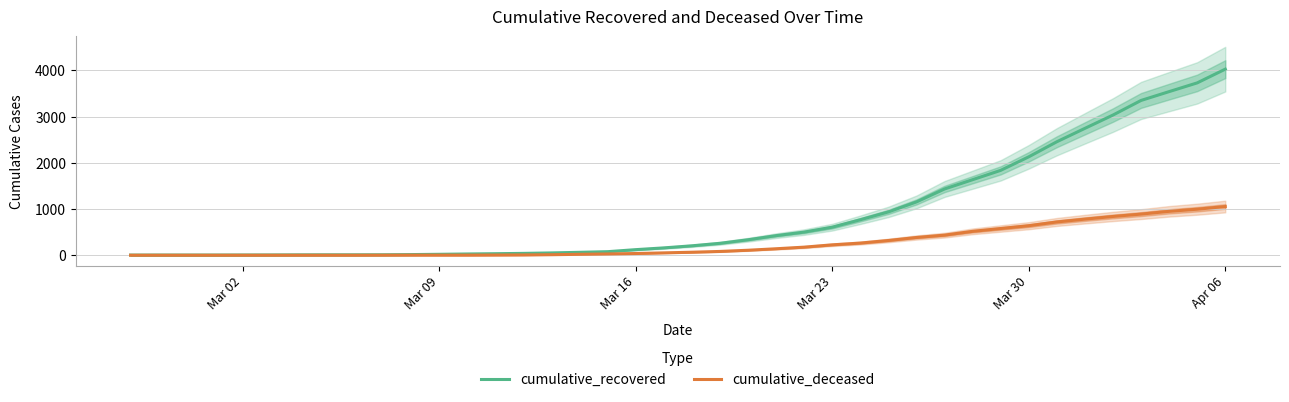

At which label is cumulative_recovered closest to 2015?

Mar 30